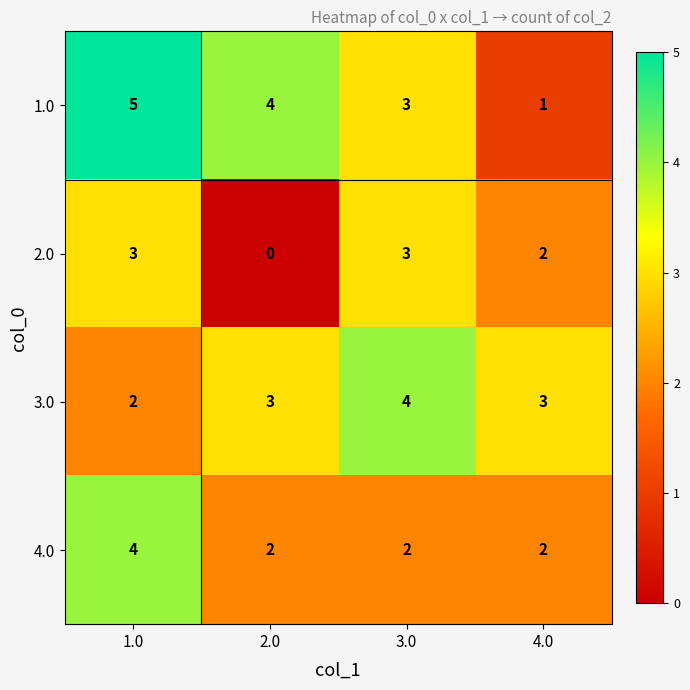

What is the highest value of the 2.0 series?

3